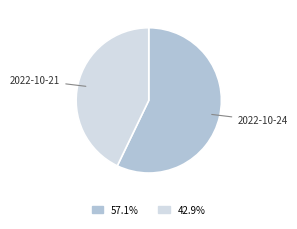

Is there a majority slice in this chart?

Yes